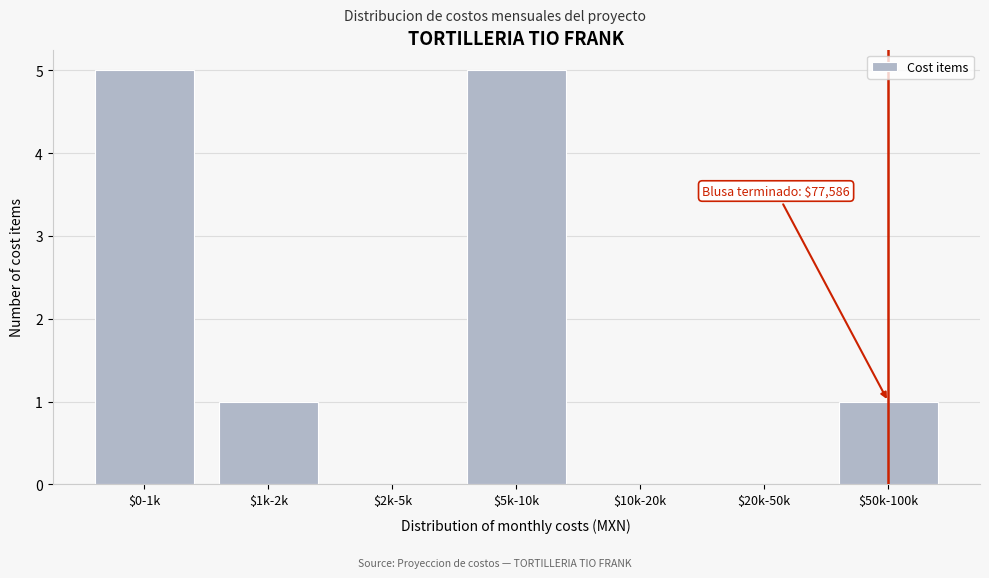

What is the greatest value displayed?

5